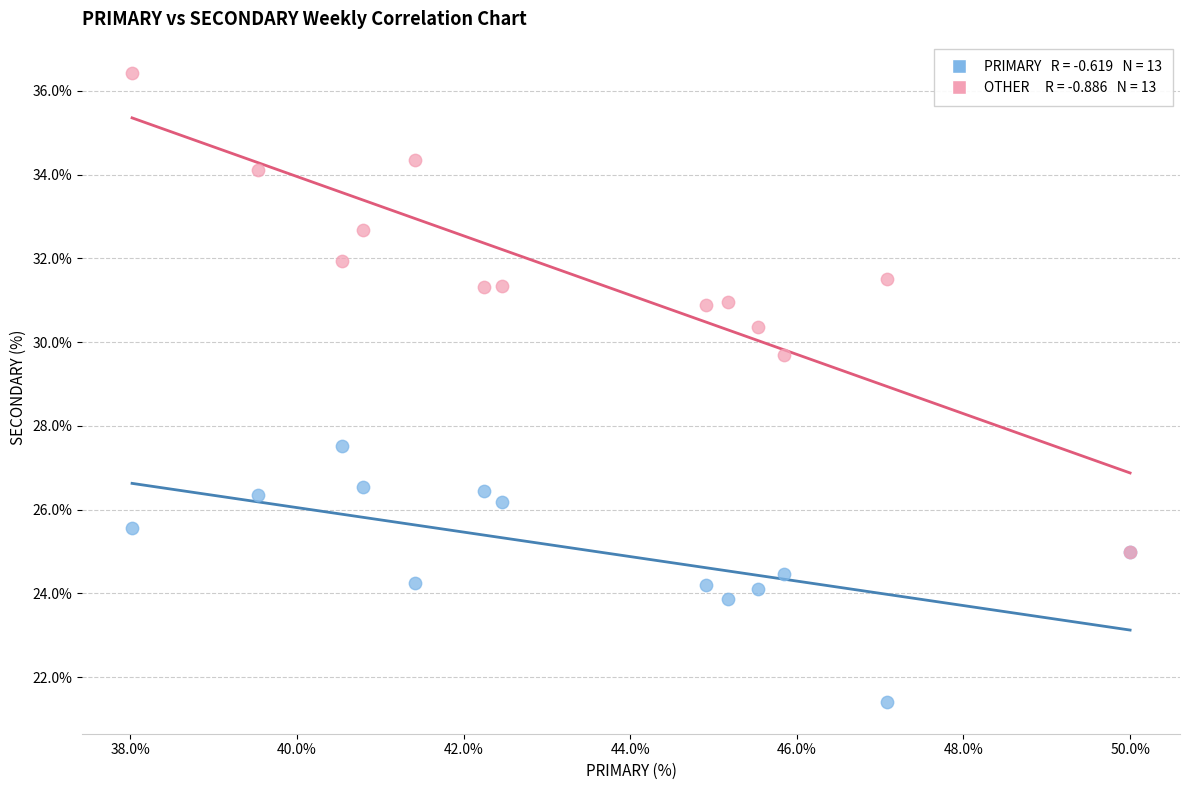

Across all series, what Y value is closest to 28?

27.5